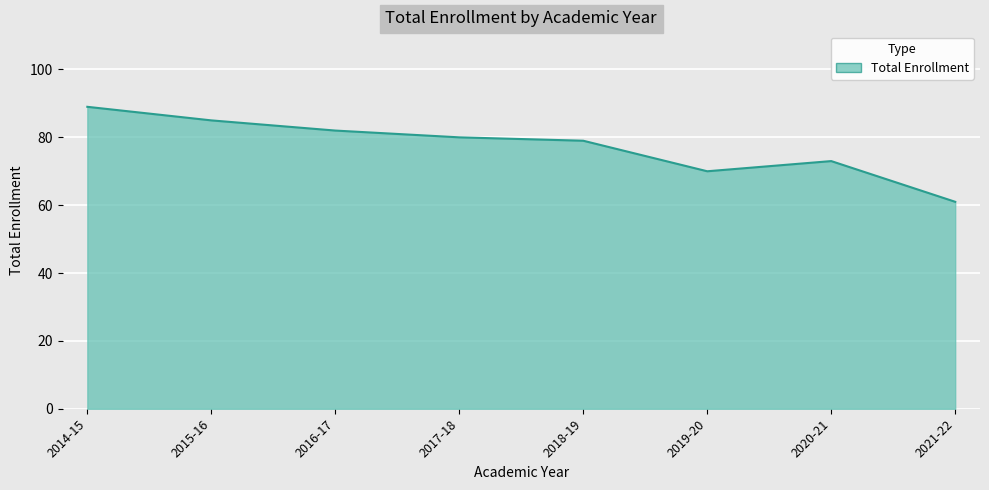

What is the approximate value at 2018-19?

79